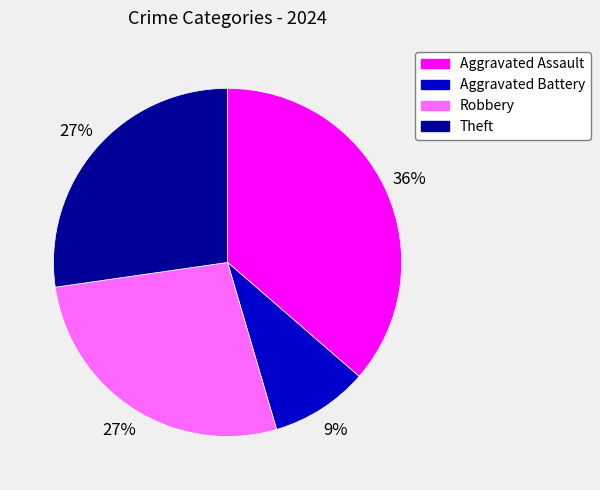

True or false: Robbery accounts for 27% of the total.

True